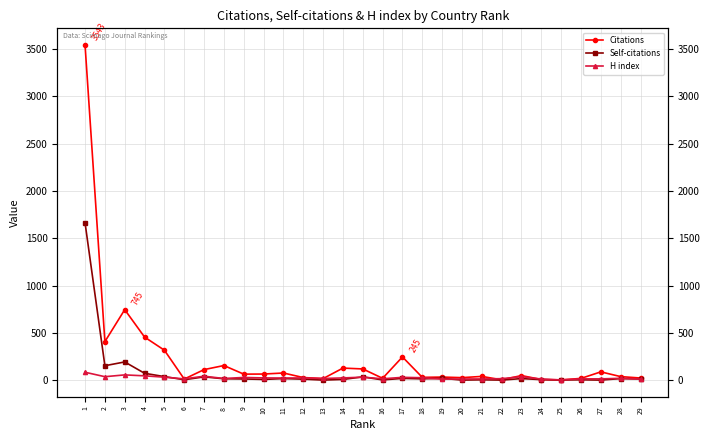

How many lines are shown in the chart?

3